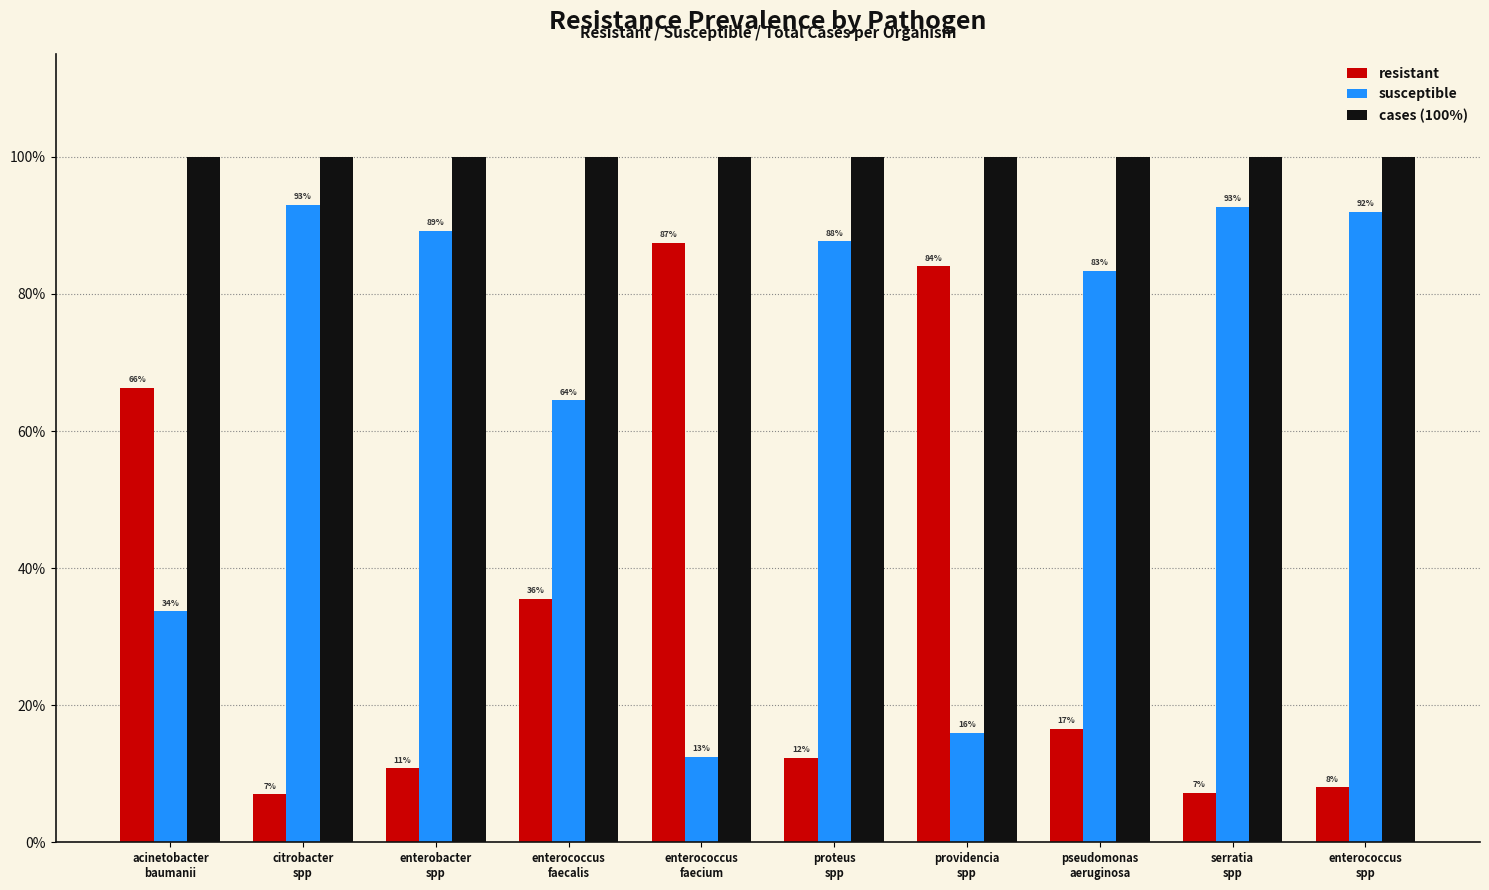

At how many categories does at least one series exceed 96?

10